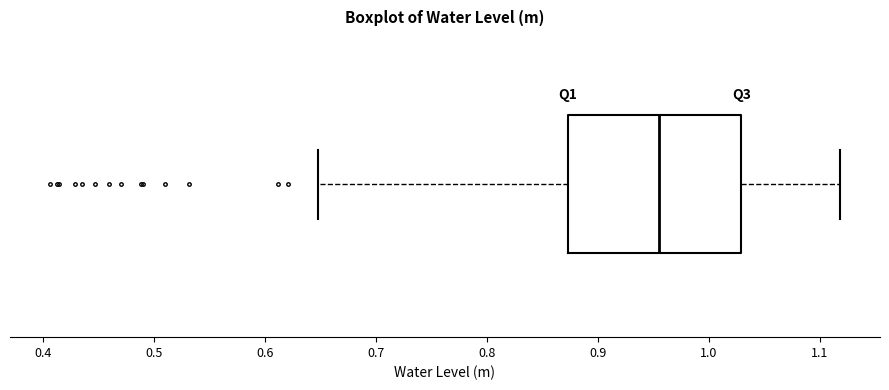

Transcribe this box plot: give where the median line is, the range the box spans, and where the two whiskers end, as read against the x-axis. The values are not printed on the chart, so give them approximately, as read against the axis.

median 0.96, box 0.87 to 1.03, whiskers 0.65 to 1.12